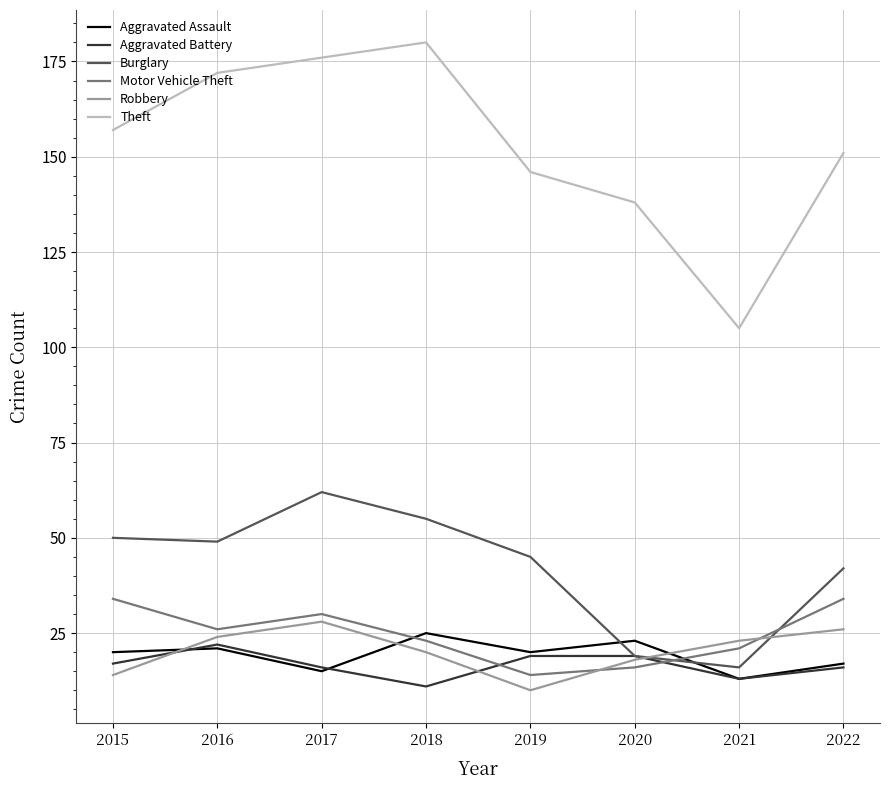

How many lines are shown in the chart?

6